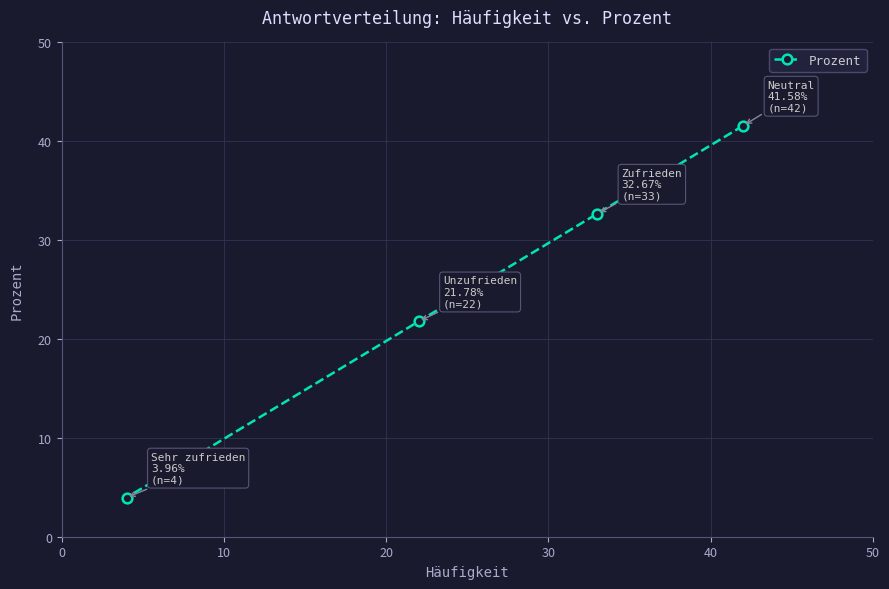

Reading left to right, what are all the values shown in this chart?

4.0	21.8	32.7	41.6